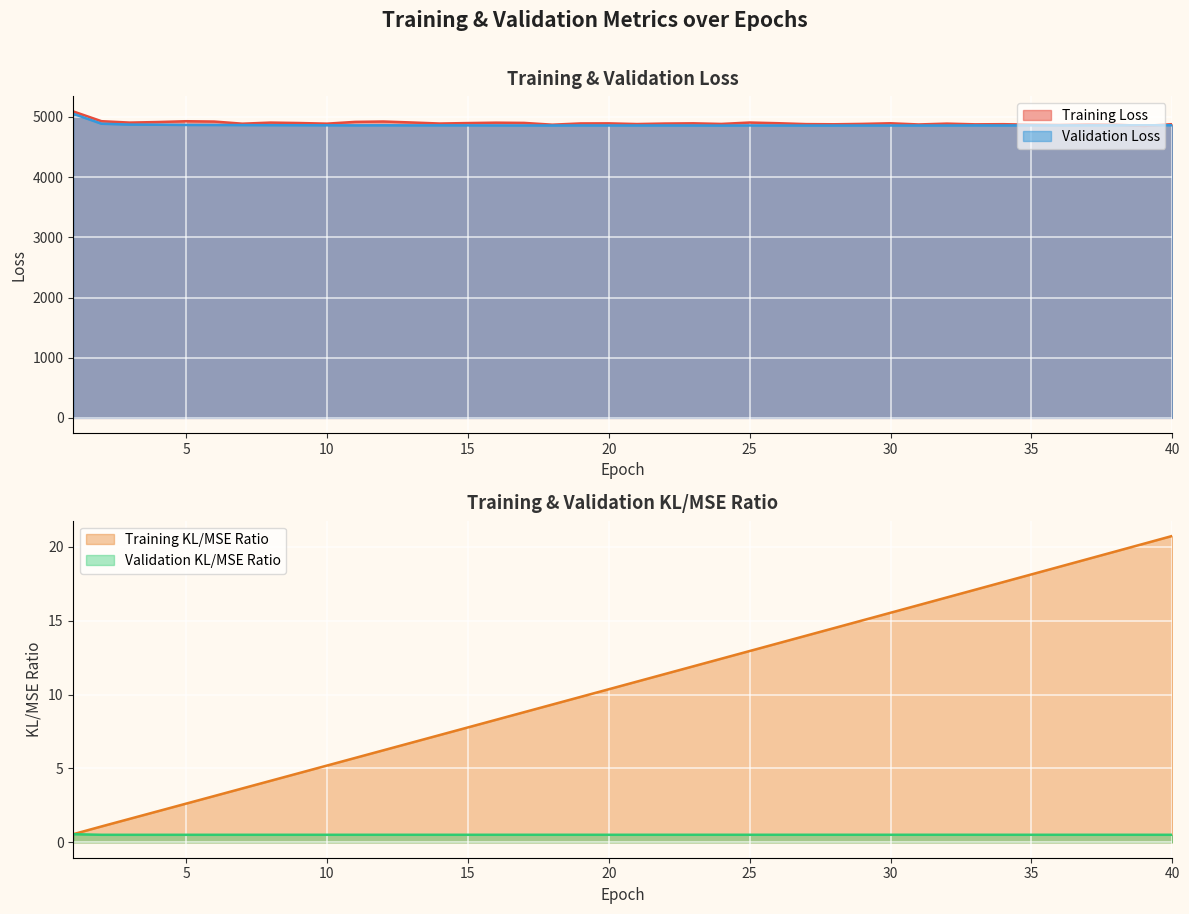

What is the value of the Training Loss point at the 27th from the left?

4880.7